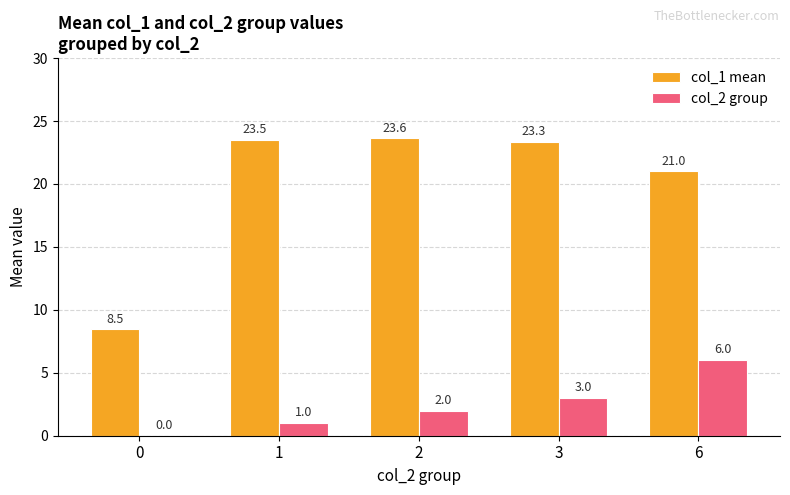

Is it true that col_2 group equals 0.6 at 3?

False